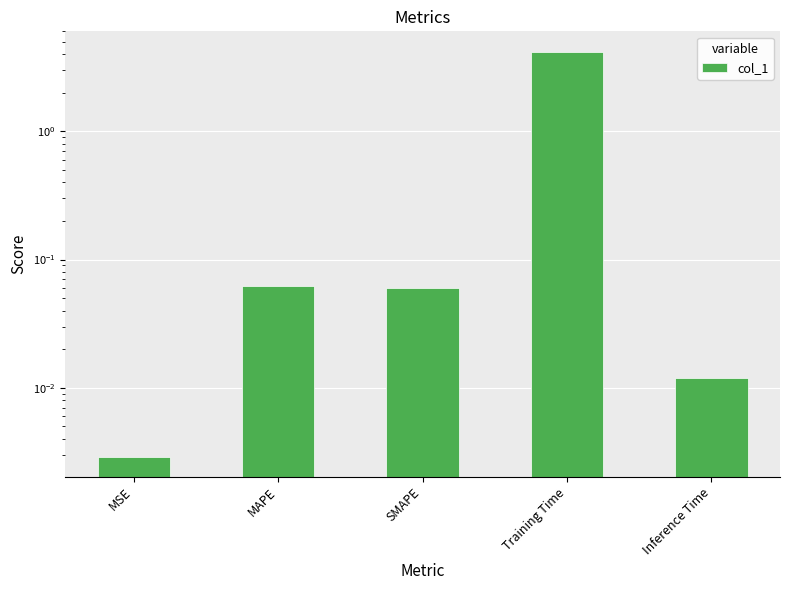

How many bars are there in total?

5